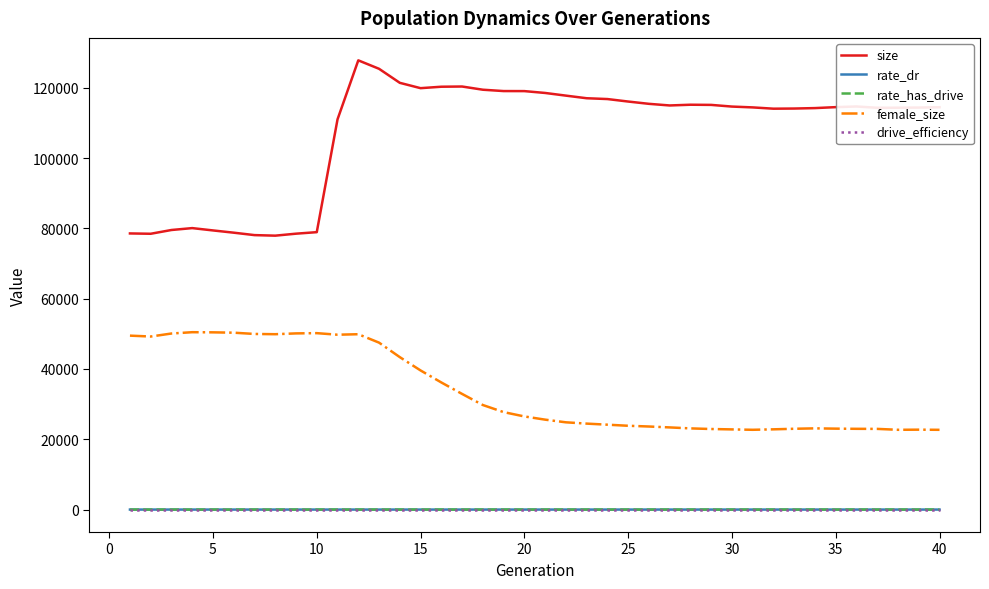

True or false: drive_efficiency and size intersect in this chart.

False